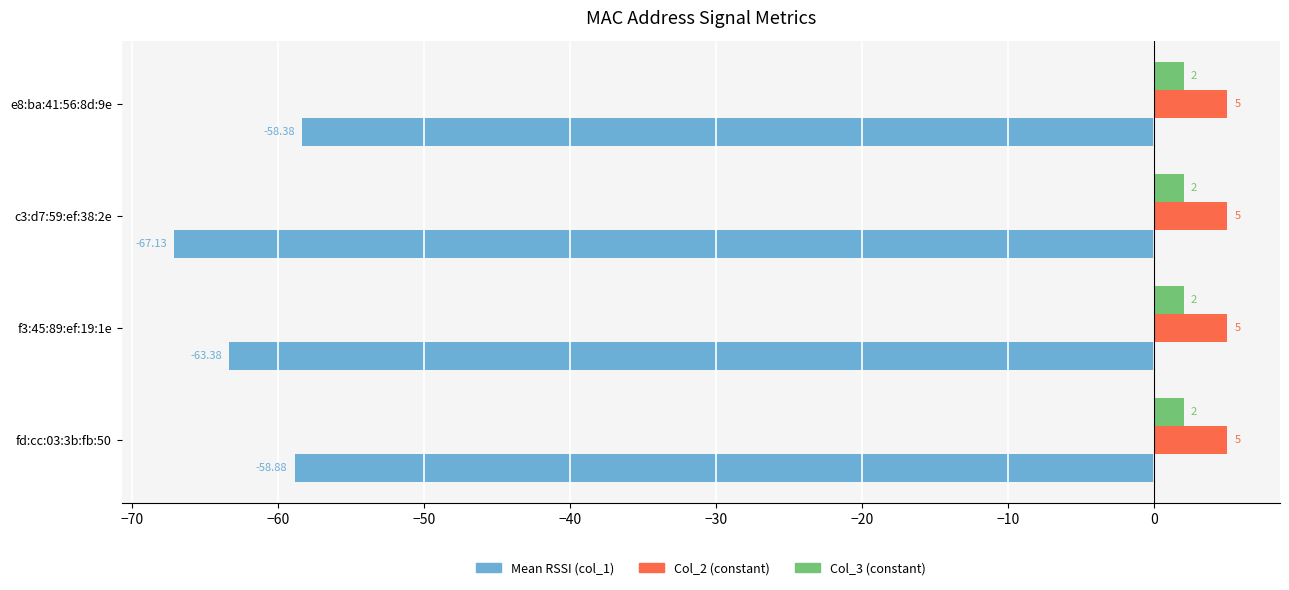

At how many categories does at least one series exceed -11?

4